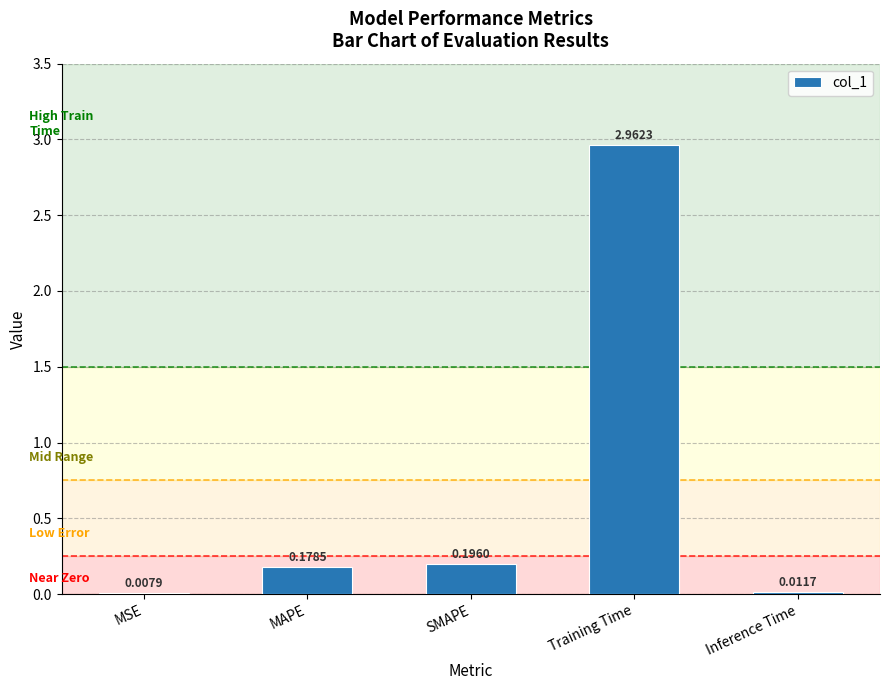

Between MAPE and MSE, which is larger?

MAPE